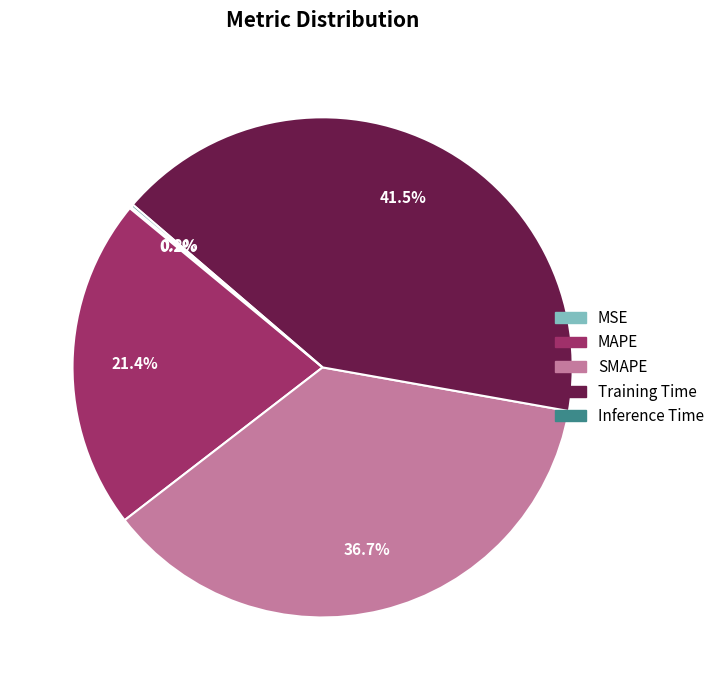

Between Training Time and MAPE, which is larger?

Training Time